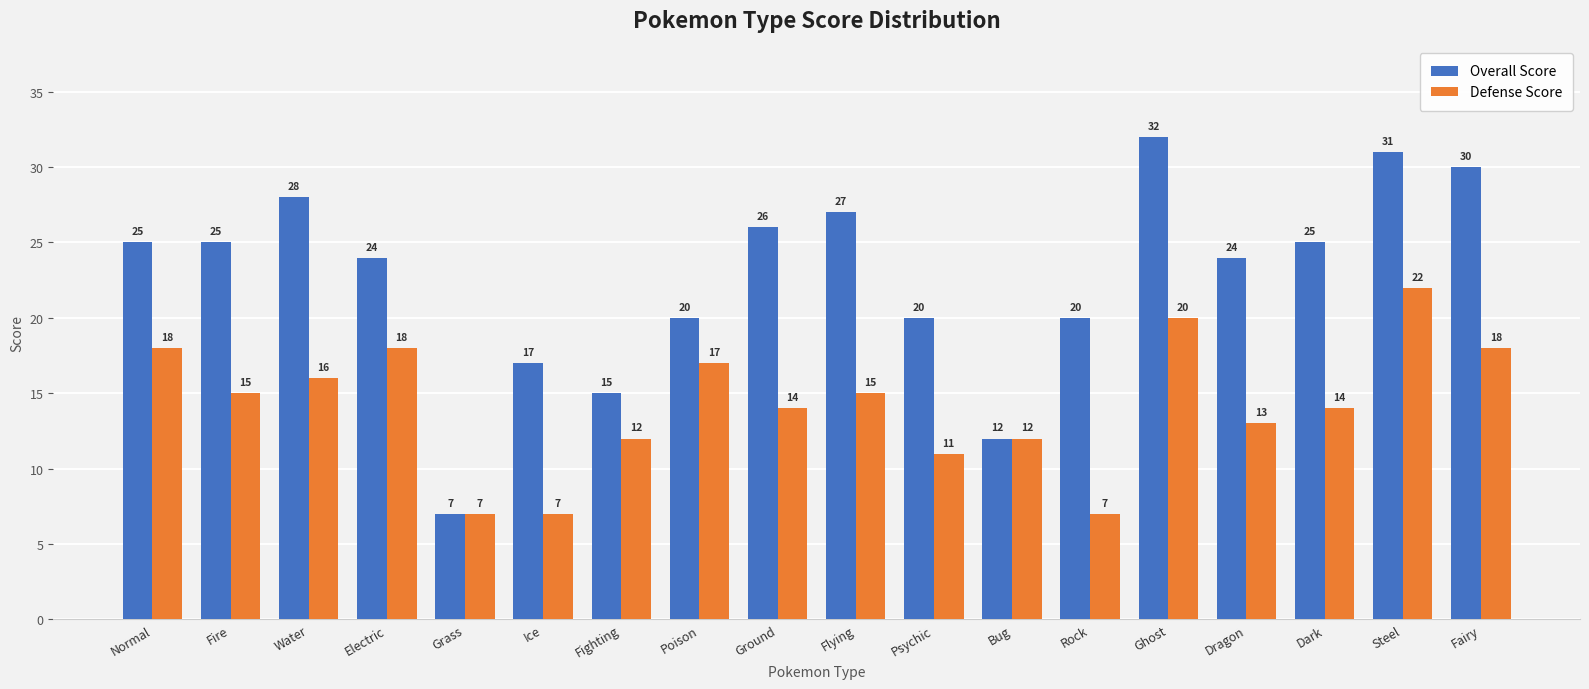

What is the minimum value for Overall Score?

7